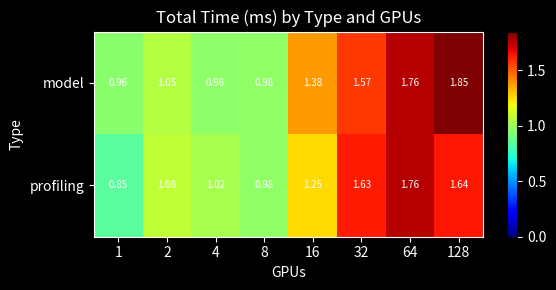

Which series has the largest total across all categories?

model